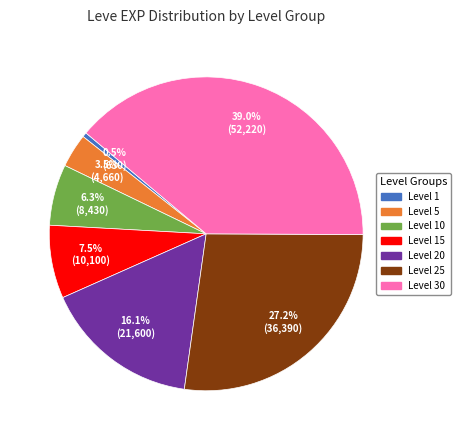

How many slices are in this pie chart?

7